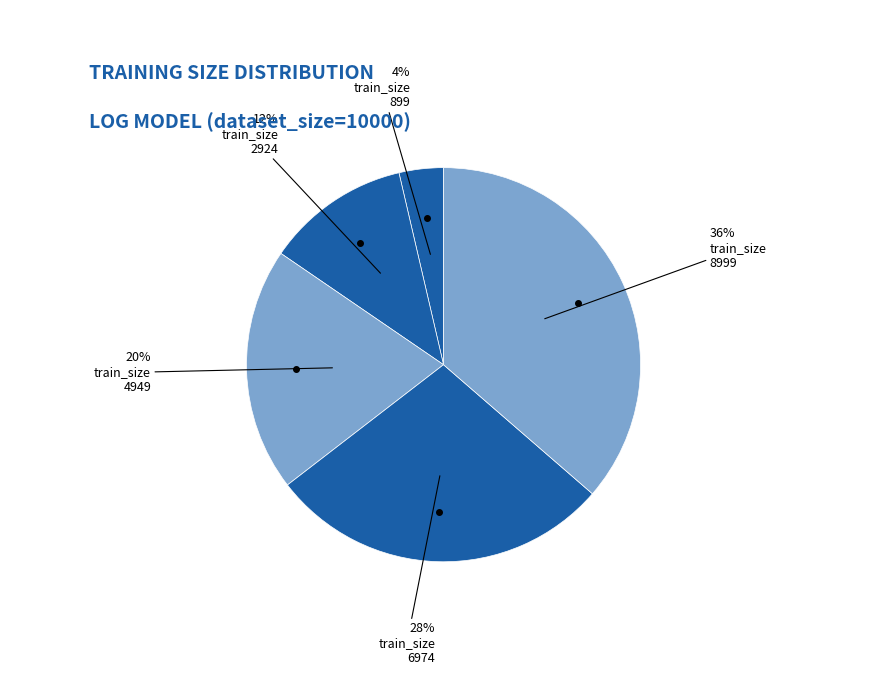

Does any single category account for the majority?

No